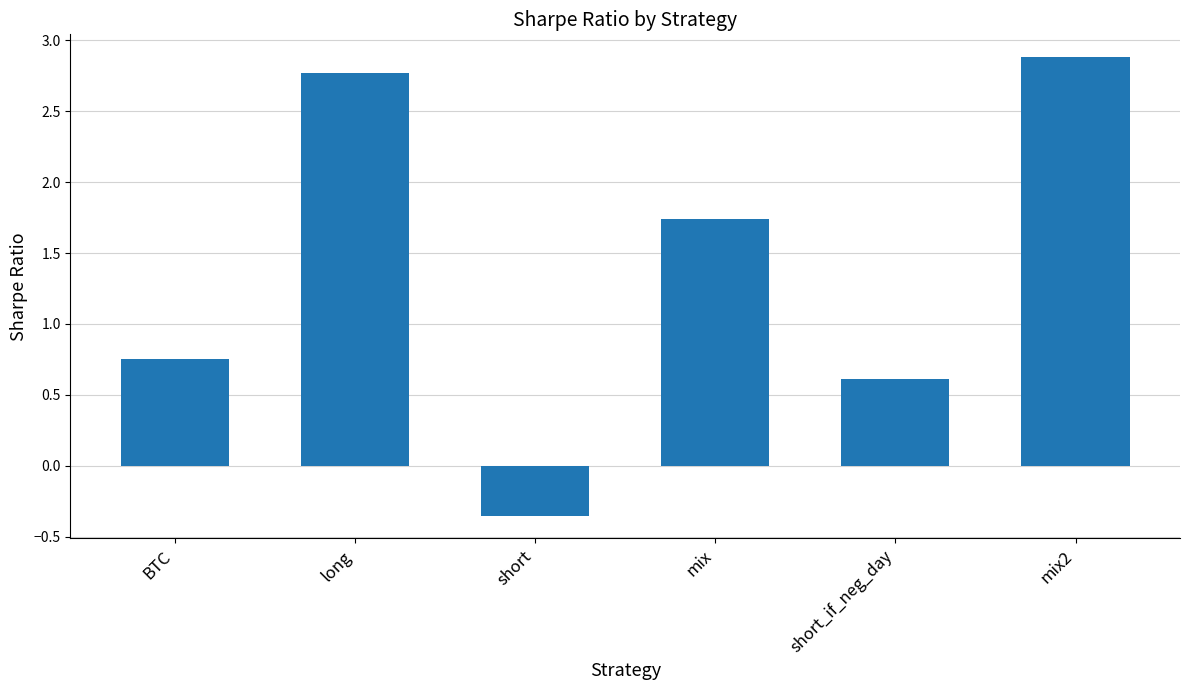

List the labels in order of value, smallest first.

short, short_if_neg_day, BTC, mix, long, mix2